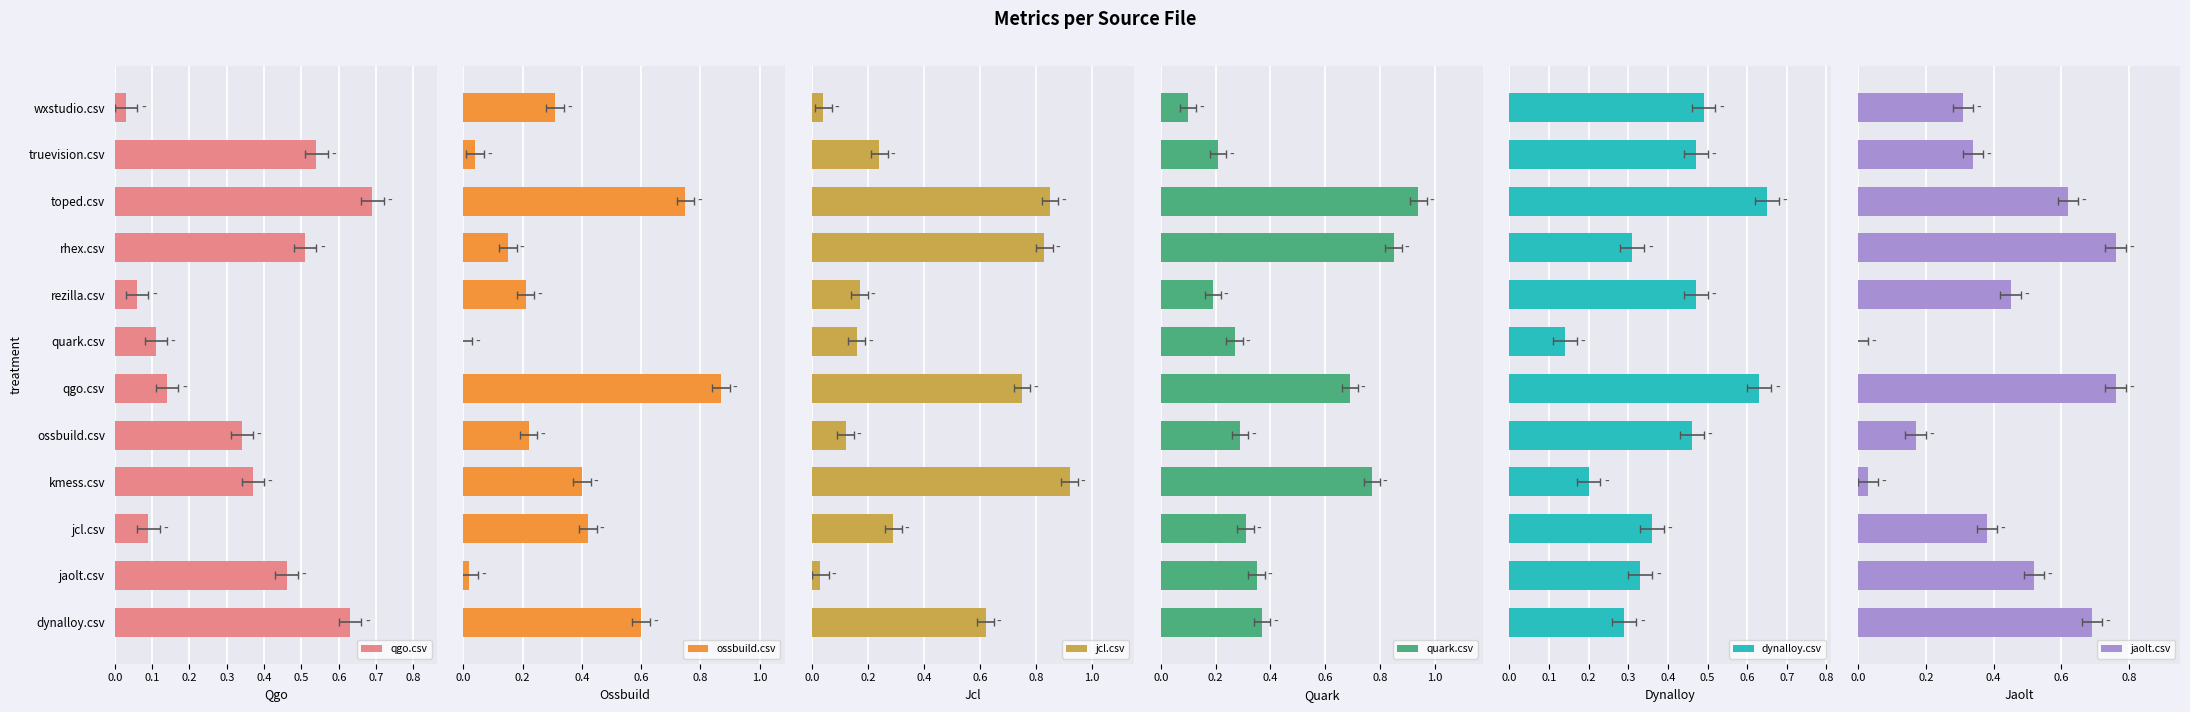

Which has a higher value, toped.csv or qgo.csv?

toped.csv